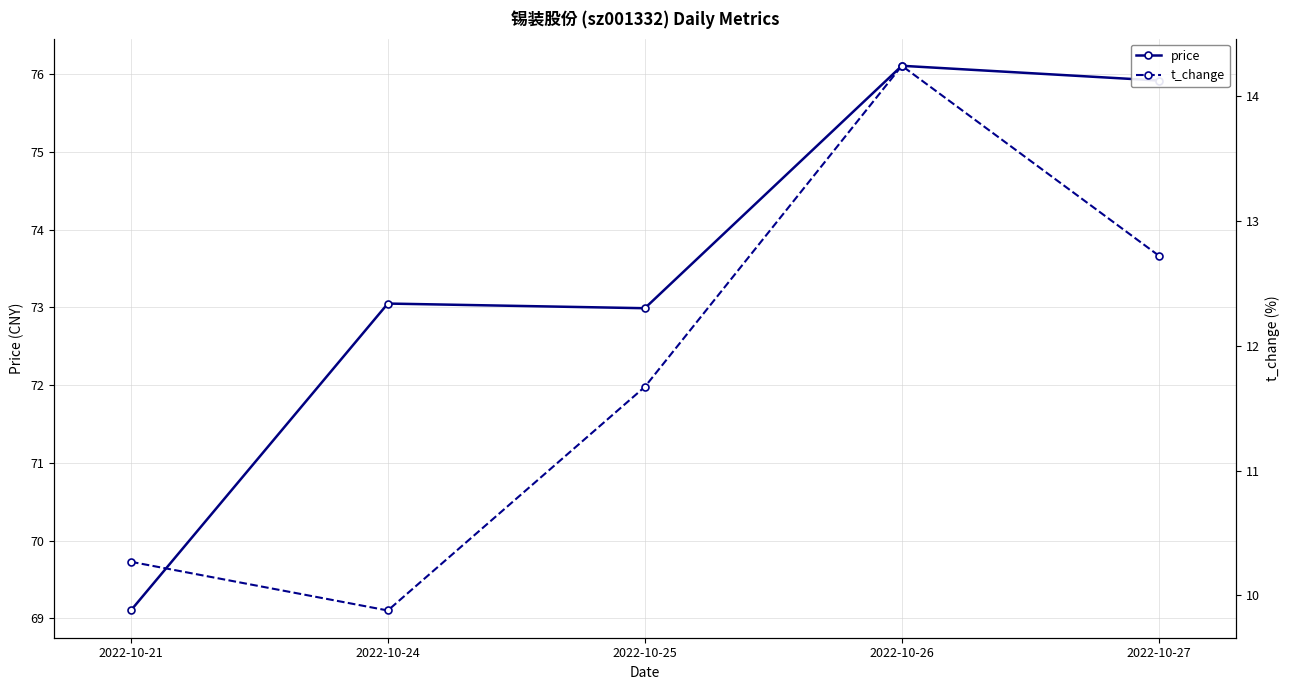

At which category does price reach its first local peak?

2022-10-24